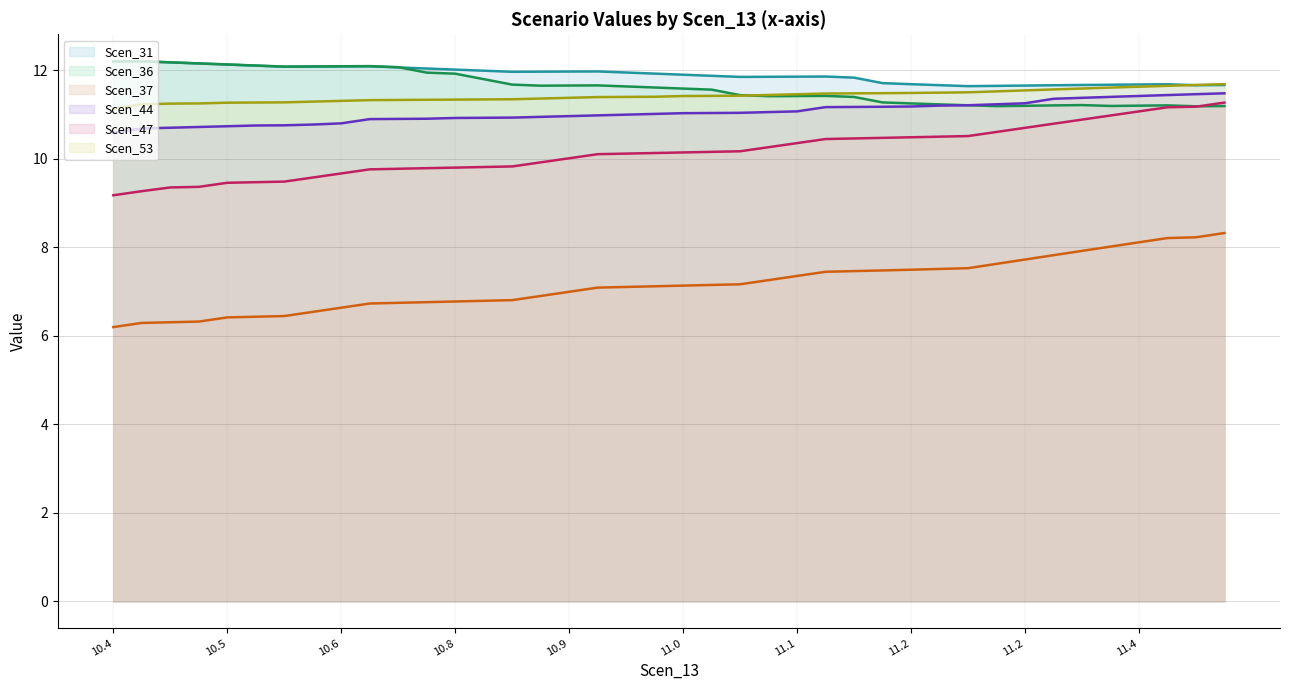

Does the chart display data point markers on the line(s)?

No